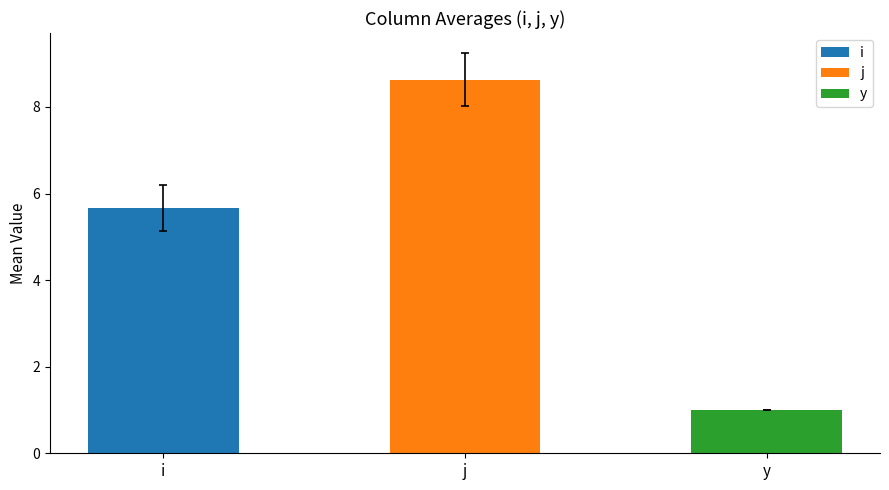

What position from the left is j?

2